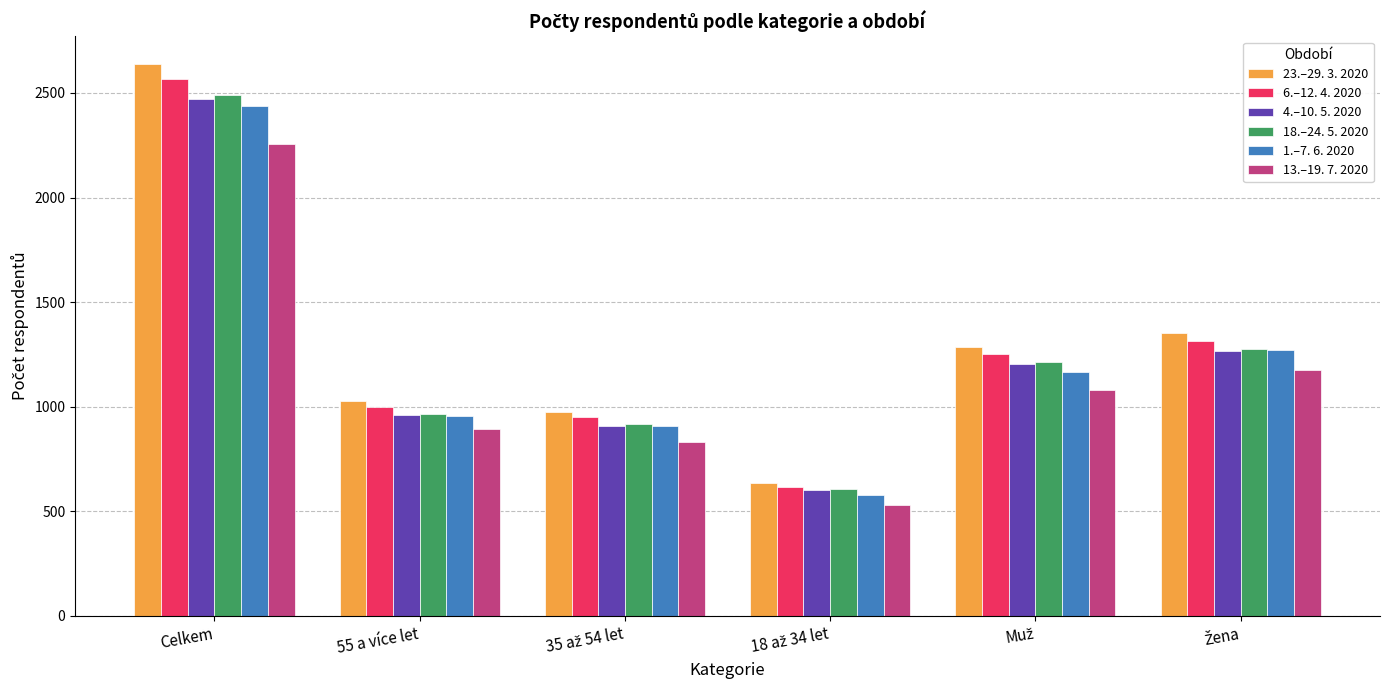

Is it true that 23.–29. 3. 2020 equals 1028 at 55 a více let?

True